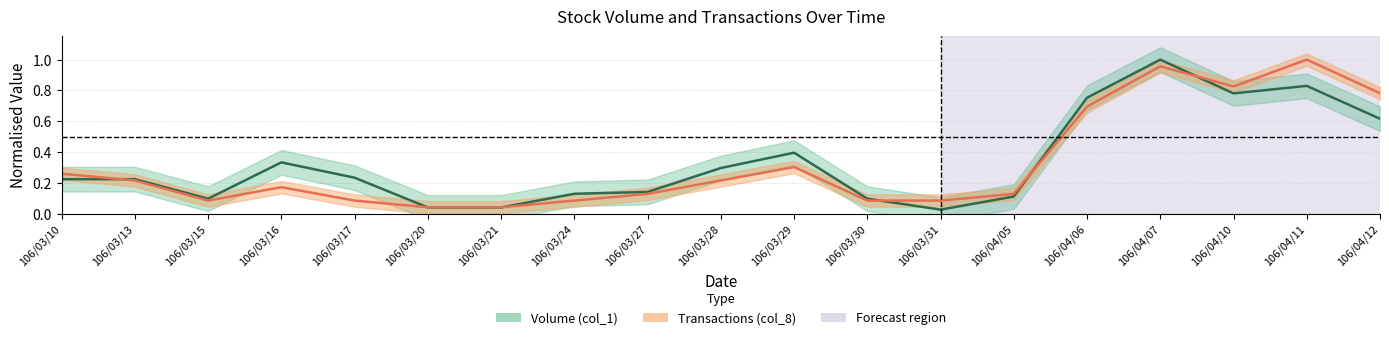

Read the Volume (col_1) value at 106/03/27.

0.1